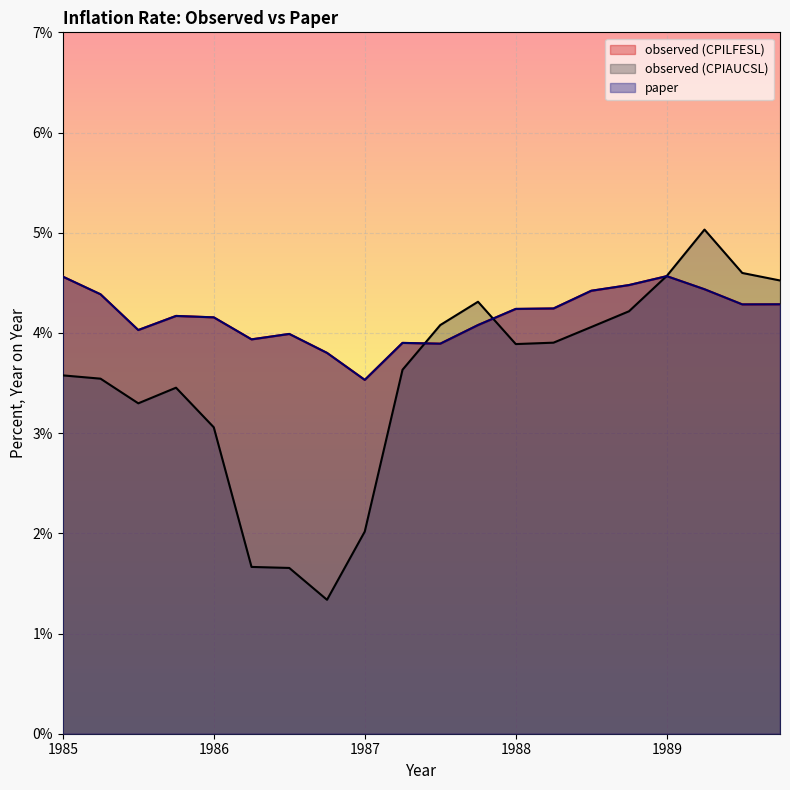

The observed (CPILFESL) series shows 4.6 at 1989. True or false?

True